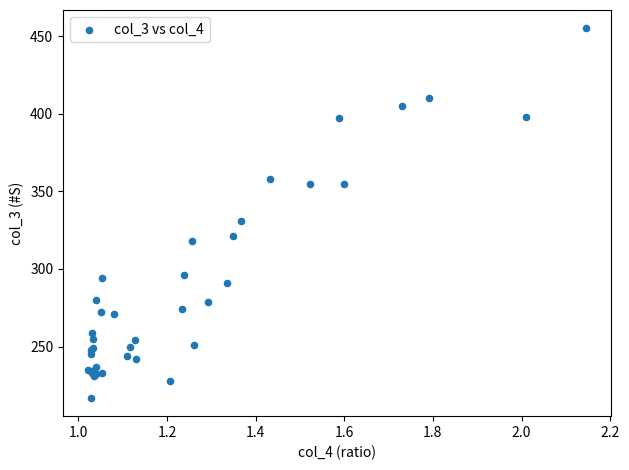

What Y value in the scatter plot is closest to 336?

331